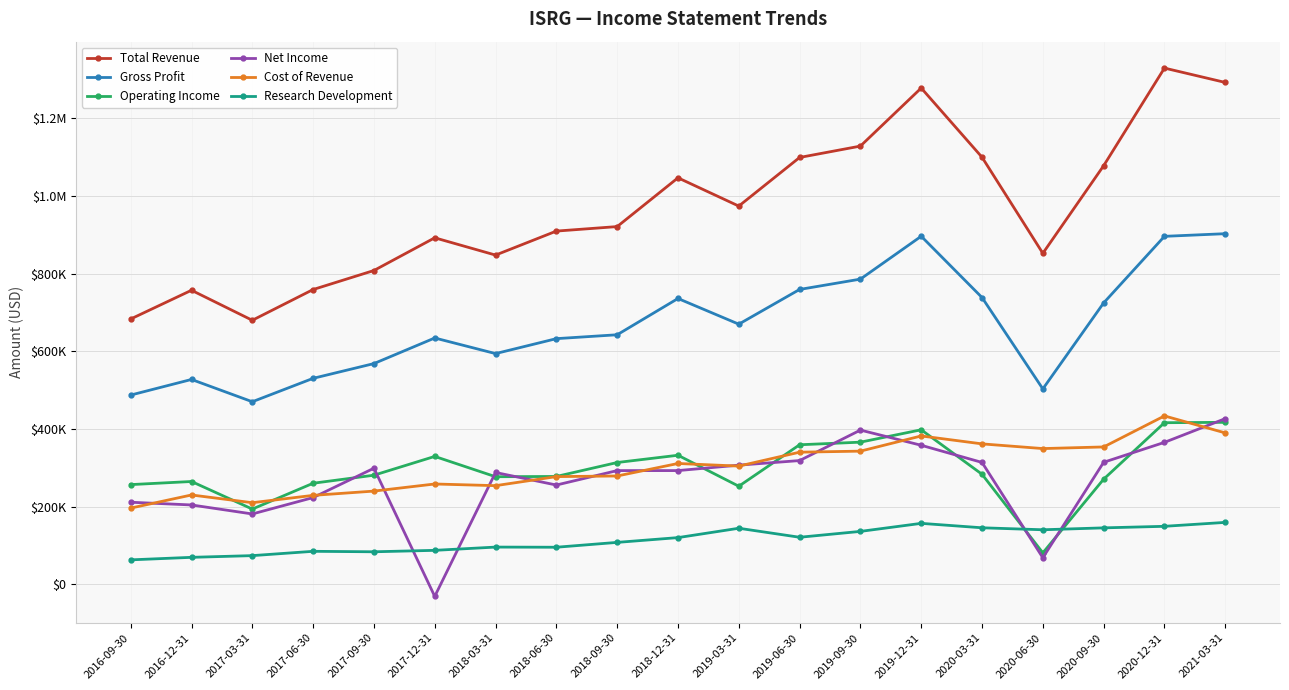

True or false: Operating Income and Cost of Revenue intersect in this chart.

True